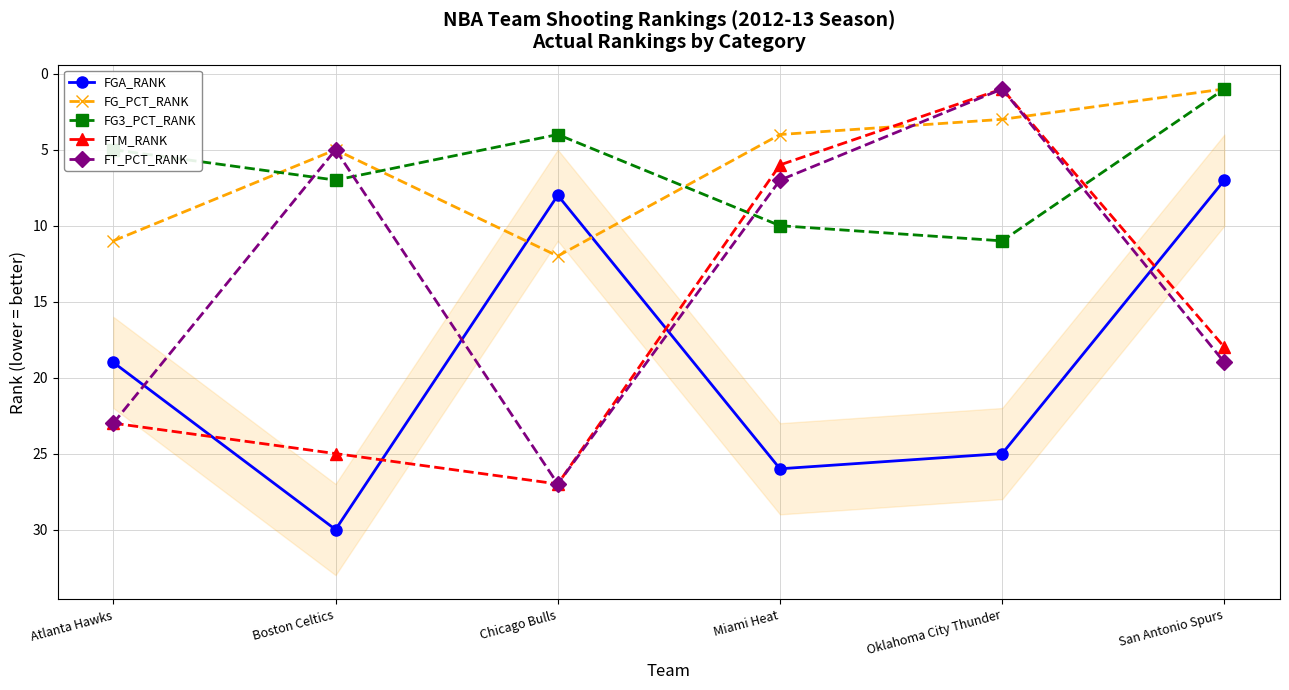

Is the value of FTM_RANK at Boston Celtics greater than the value of FT_PCT_RANK at Miami Heat?

Yes